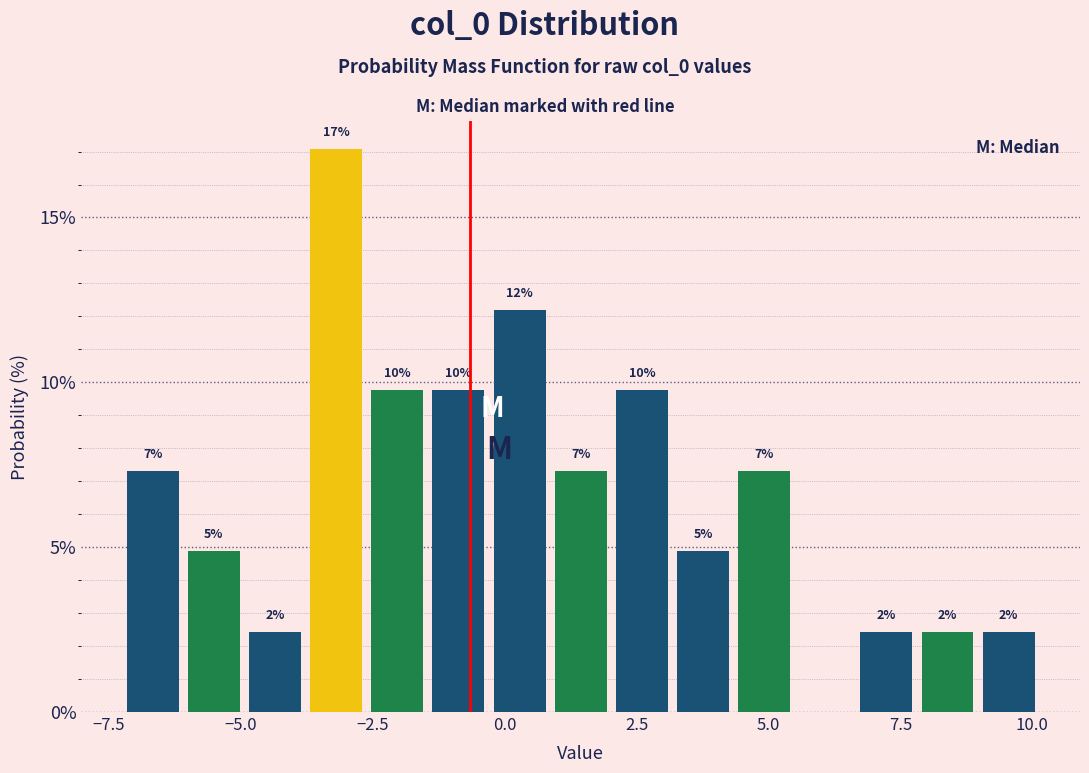

Around what value on the x-axis is the tallest bar? Give the approximate position of its centre, as read against the axis.

-3.0